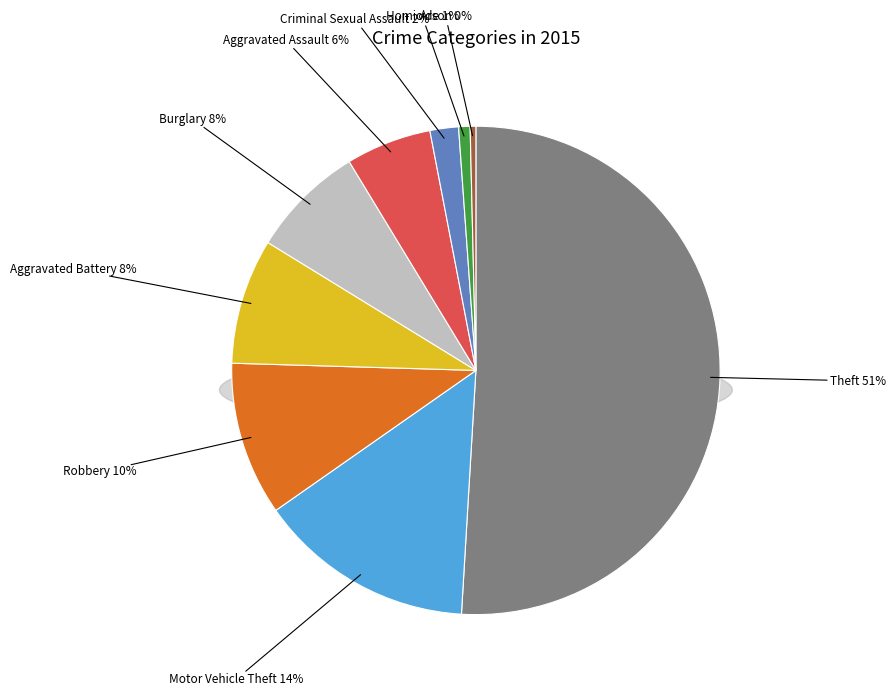

Is Theft the majority of the pie?

Yes